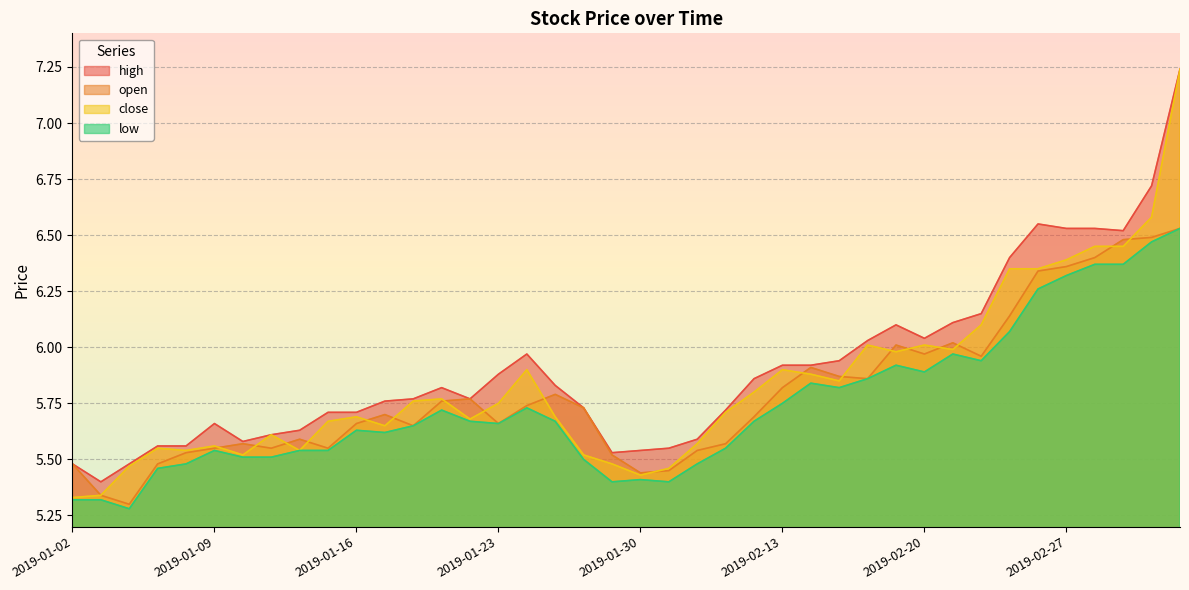

At which category does high reach its first local valley?

2019-01-03